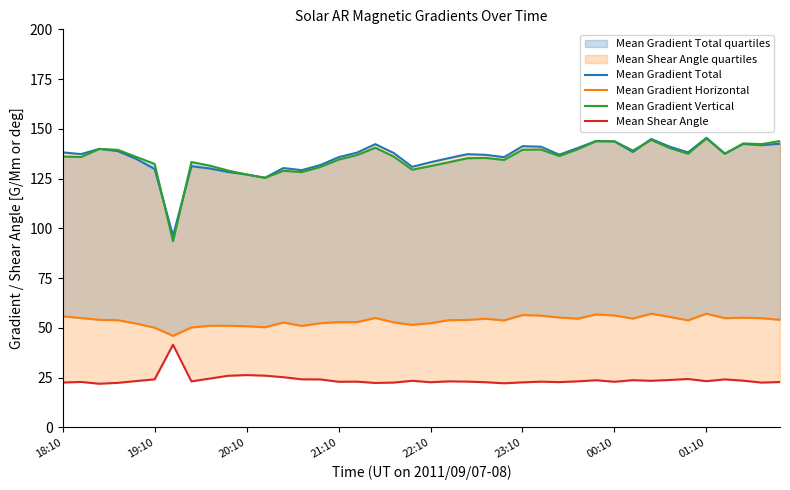

Reading left to right, extract all data points from this chart.

Mean Gradient Total: 138.2	137.3	140.0	138.8	134.9	129.8	96.3	131.2	130.1	128.3	127.1	125.4	130.3	129.3	131.8	135.7	138.0	142.3	137.8	130.9	133.2	135.3	137.3	136.9	135.8	141.3	141.0	137.0	140.4	143.9	143.7	138.4	144.9	141.0	138.2	145.5	137.6	142.4	141.8	142.5
Mean Gradient Horizontal: 55.8	54.9	54.1	53.9	52.1	50.1	46.0	50.2	51.1	51.0	50.8	50.3	52.7	51.0	52.3	52.9	52.9	55.0	52.8	51.5	52.4	53.9	54.0	54.6	53.7	56.5	56.1	55.2	54.6	56.8	56.2	54.7	57.1	55.5	53.8	57.1	54.9	55.1	54.9	54.0
Mean Gradient Vertical: 136.1	135.9	139.9	139.5	135.9	132.4	93.5	133.3	131.5	129.0	127.0	125.4	128.9	128.3	130.8	134.5	136.8	140.5	136.0	129.5	131.3	133.2	135.2	135.4	134.4	139.5	139.6	136.3	139.7	143.8	143.7	139.1	144.4	140.4	137.5	145.2	137.4	142.7	142.3	143.9
Mean Shear Angle: 22.5	22.8	21.9	22.4	23.3	24.1	41.5	23.1	24.5	25.9	26.3	26.0	25.2	24.1	24.1	22.9	23.0	22.3	22.5	23.4	22.7	23.1	23.0	22.7	22.2	22.6	23.0	22.7	23.1	23.7	22.9	23.7	23.4	23.8	24.3	23.2	24.1	23.5	22.5	22.8